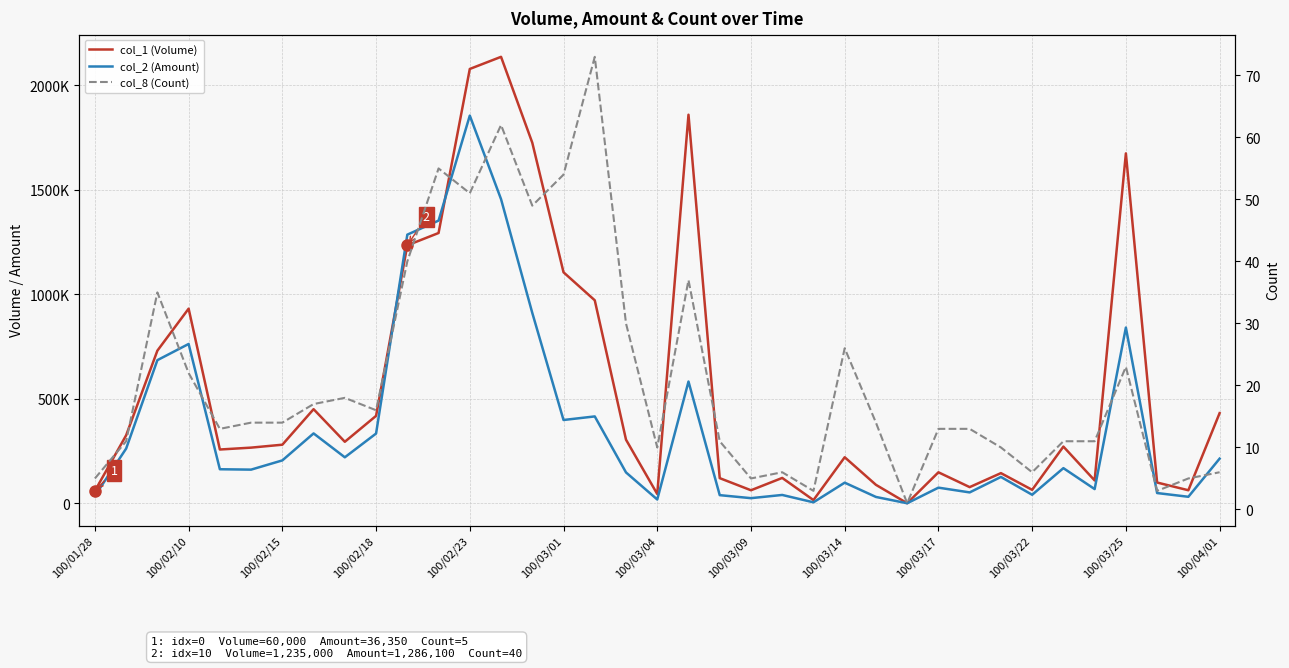

Reading right to left, what are all the values shown in this chart?

col_1 (Volume): 432000	63000	100000	1675000	110000	272000	65000	145000	78000	149000	1000	89000	221000	16000	122000	63000	121000	1860000	45000	305000	972000	1106000	1726000	2137000	2079000	1294000	1235000	419000	295000	451000	281000	267000	258000	932000	731000	326000	60000
col_2 (Amount): 214310	31800	49670	841510	68630	168830	41410	126730	52710	75490	840	30990	99360	5290	40560	25200	39610	583180	18790	148310	416330	399220	911700	1455980	1855800	1353330	1286100	334450	220710	334990	205900	161720	163570	763020	685570	262460	36350
col_8 (Count): 6	5	3	23	11	11	6	10	13	13	1	14	26	3	6	5	11	37	10	30	73	54	49	62	51	55	40	16	18	17	14	14	13	22	35	11	5